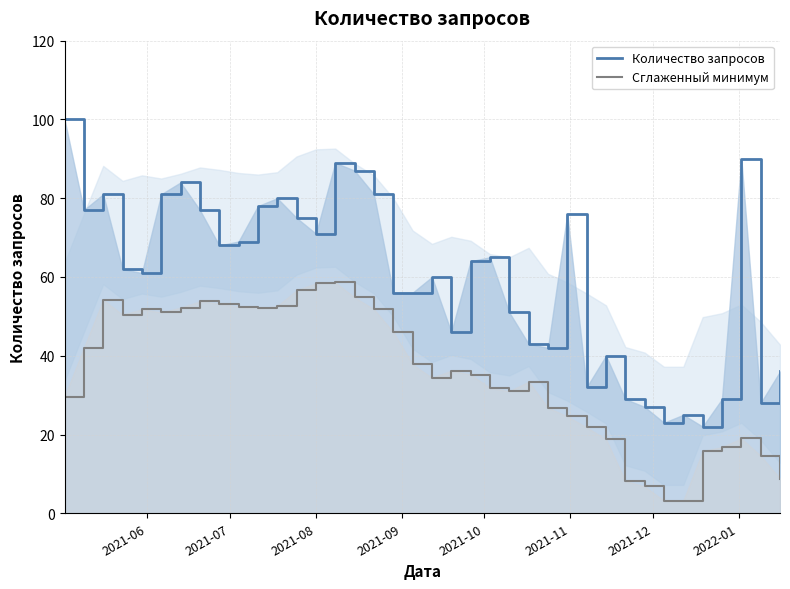

What is the lowest value of the Сглаженный минимум series?

3.2